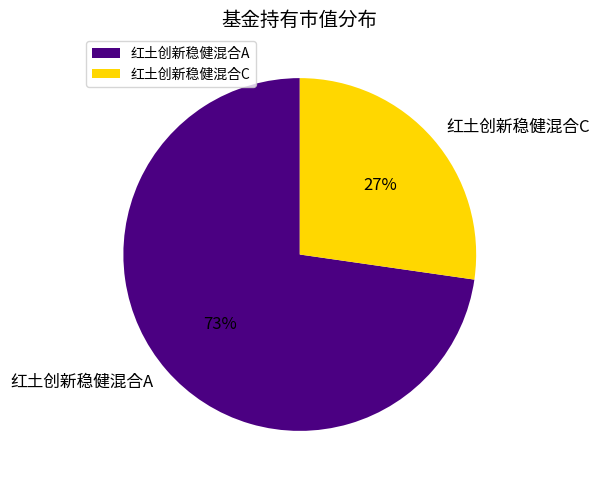

Is 红土创新稳健混合C the majority of the pie?

No